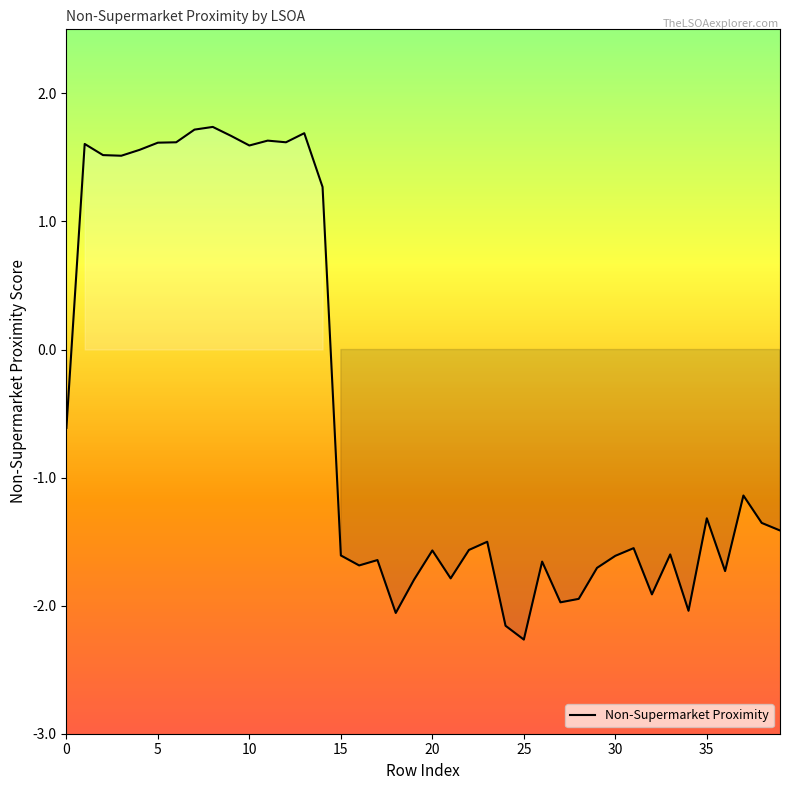

At which category does the chart reach its minimum across all series?

25